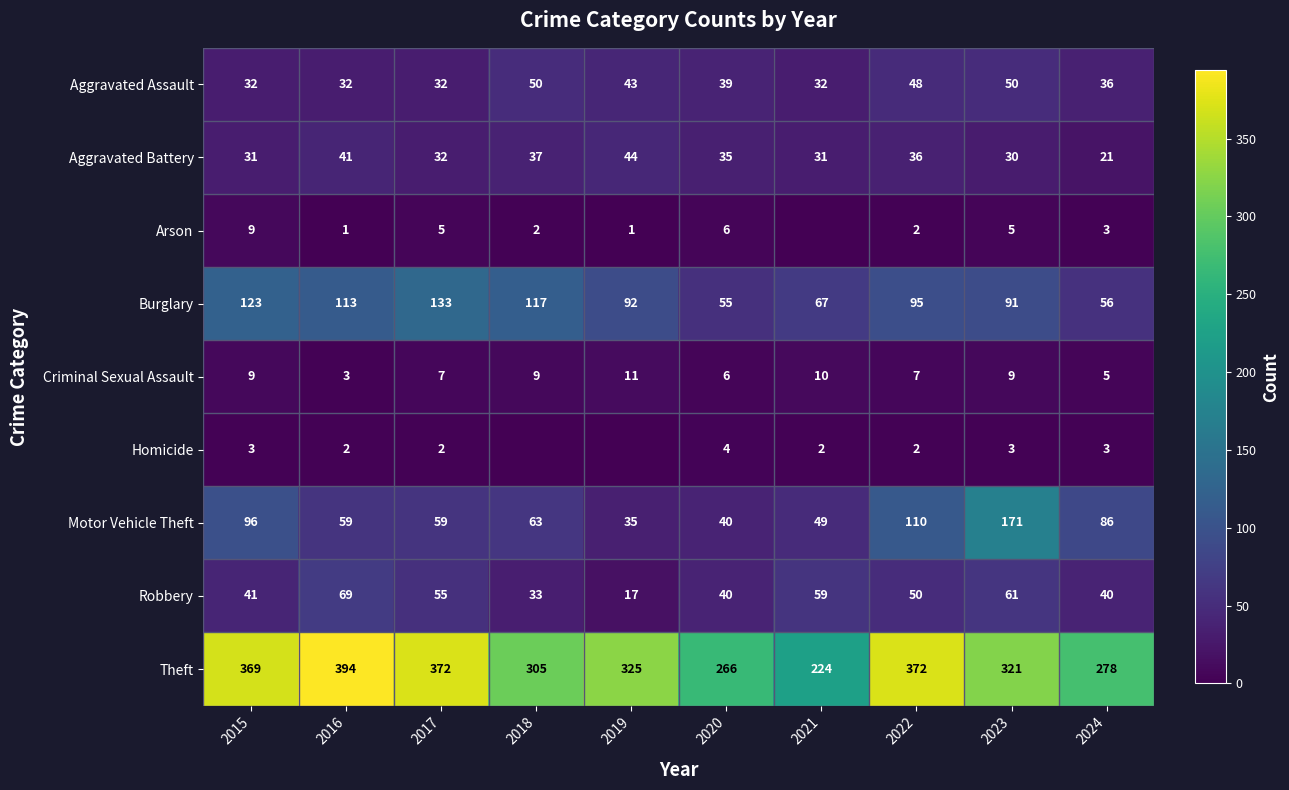

What is the sum of the Motor Vehicle Theft values at 2016 and 2019?

94